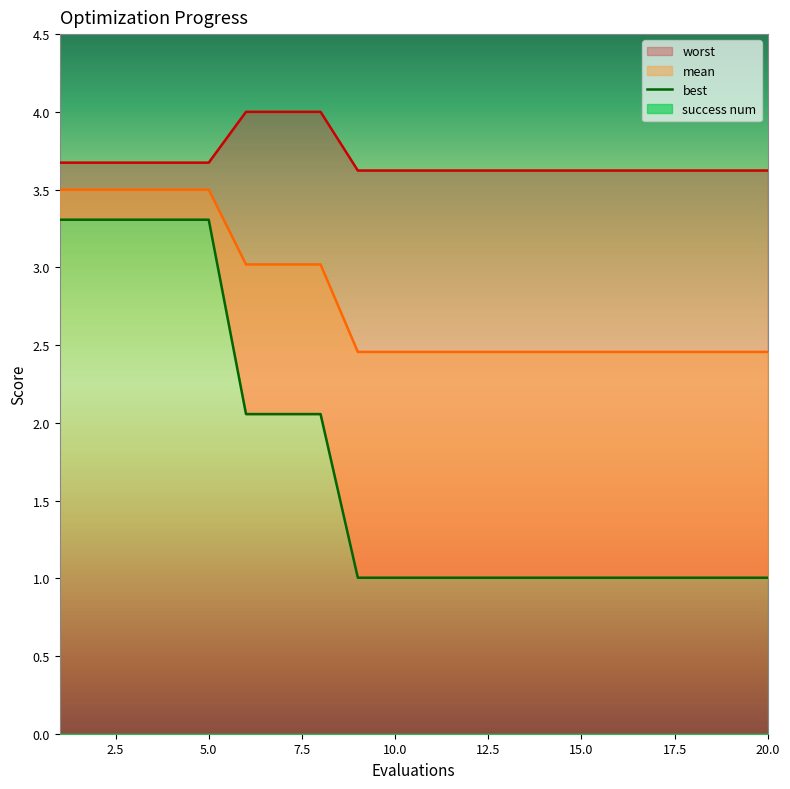

Reading left to right, extract all data points from this chart.

mean: 1=3.5	2=3.5	3=3.5	4=3.5	5=3.5	6=3.0	7=3.0	8=3.0	9=2.5	10=2.5	11=2.5	12=2.5	13=2.5	14=2.5	15=2.5	16=2.5	17=2.5	18=2.5	19=2.5	20=2.5
best: 1=3.3	2=3.3	3=3.3	4=3.3	5=3.3	6=2.1	7=2.1	8=2.1	9=1.0	10=1.0	11=1.0	12=1.0	13=1.0	14=1.0	15=1.0	16=1.0	17=1.0	18=1.0	19=1.0	20=1.0
worst: 1=3.7	2=3.7	3=3.7	4=3.7	5=3.7	6=4.0	7=4.0	8=4.0	9=3.6	10=3.6	11=3.6	12=3.6	13=3.6	14=3.6	15=3.6	16=3.6	17=3.6	18=3.6	19=3.6	20=3.6